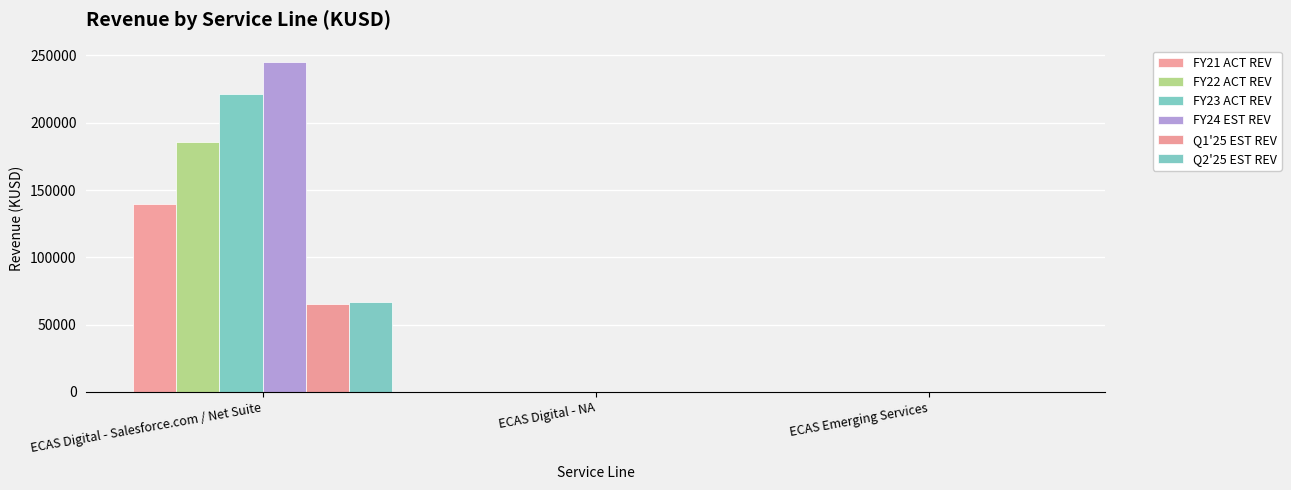

What is the sum of the FY24 EST REV values at ECAS Digital - Salesforce.com / Net Suite and ECAS Emerging Services?

245233.0